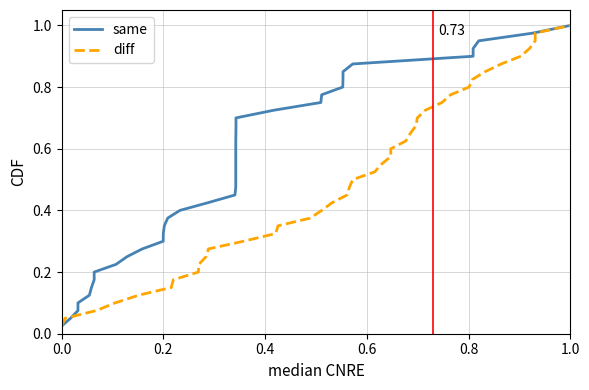

True or false: diff and same cross at least once.

False